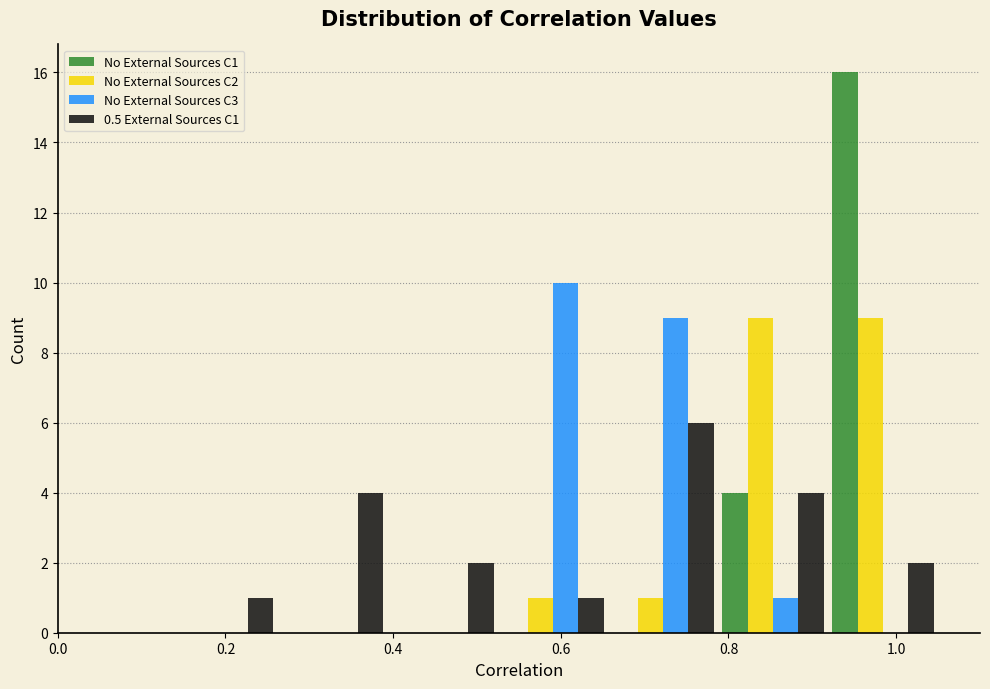

Reading left to right, transcribe this chart: for each range on the x-axis, give the height of each series' bar. Neither the bar edges nor the heights are printed on the chart, so give them approximately, as read against the axes.

0.00 to 0.14: No External Sources C1=0	No External Sources C2=0	No External Sources C3=0	0.5 External Sources C1=0
0.14 to 0.26: No External Sources C1=0	No External Sources C2=0	No External Sources C3=0	0.5 External Sources C1=1
0.26 to 0.40: No External Sources C1=0	No External Sources C2=0	No External Sources C3=0	0.5 External Sources C1=4
0.40 to 0.52: No External Sources C1=0	No External Sources C2=0	No External Sources C3=0	0.5 External Sources C1=2
0.52 to 0.66: No External Sources C1=0	No External Sources C2=1	No External Sources C3=10	0.5 External Sources C1=1
0.66 to 0.78: No External Sources C1=0	No External Sources C2=1	No External Sources C3=9	0.5 External Sources C1=6
0.78 to 0.92: No External Sources C1=4	No External Sources C2=9	No External Sources C3=1	0.5 External Sources C1=4
0.92 to 1.06: No External Sources C1=16	No External Sources C2=9	No External Sources C3=0	0.5 External Sources C1=2